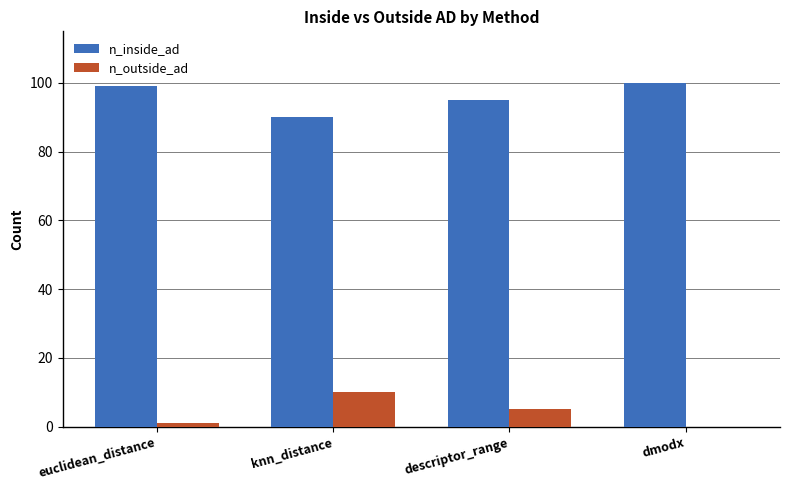

What value does the n_inside_ad series have at dmodx?

100